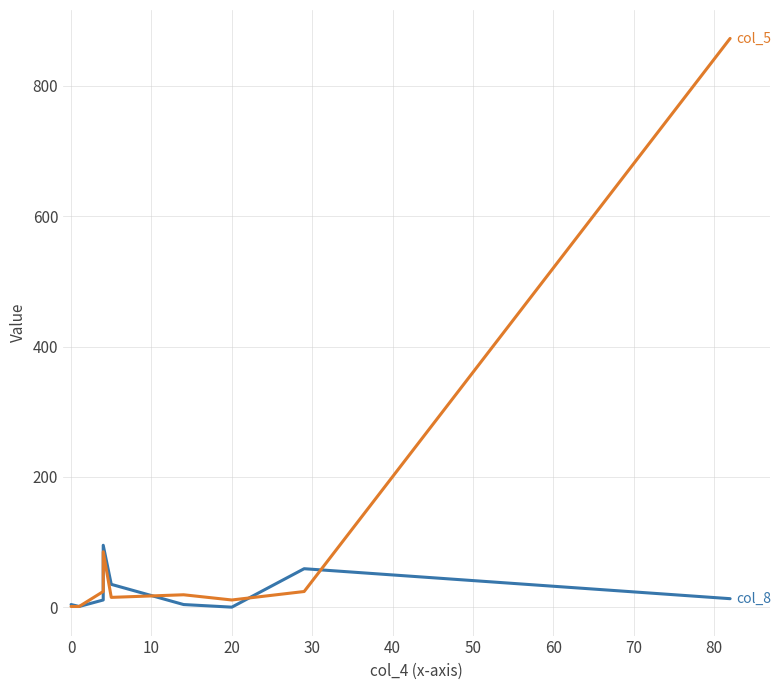

Does the chart have visible grid lines?

Yes